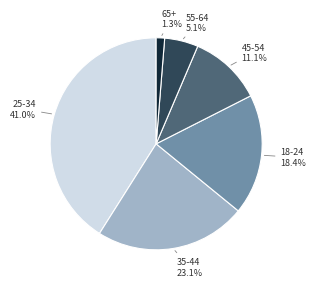

Does any single category account for the majority?

No